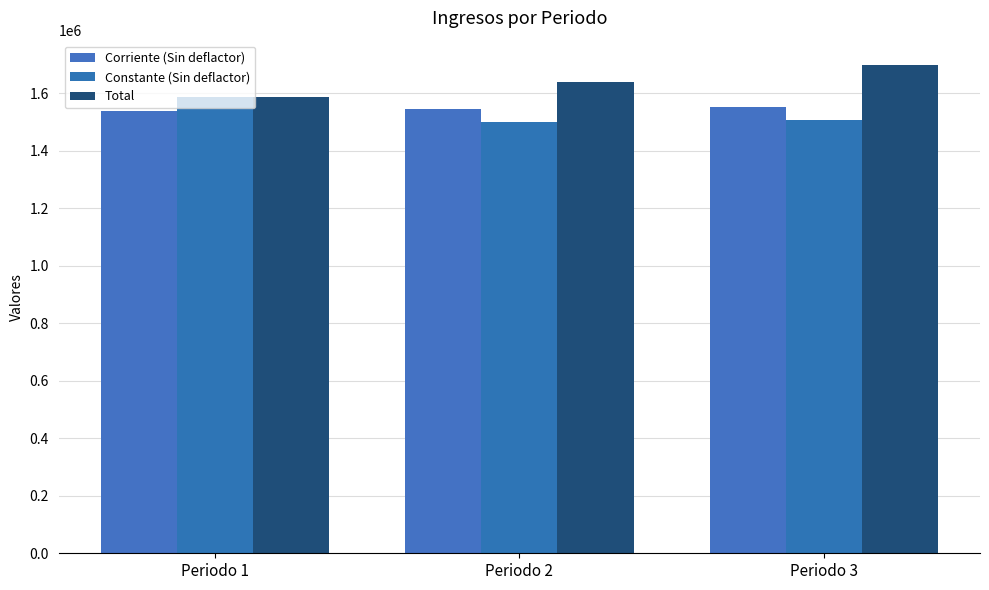

The Constante (Sin deflactor) series shows 2397774.2 at Periodo 1. True or false?

False